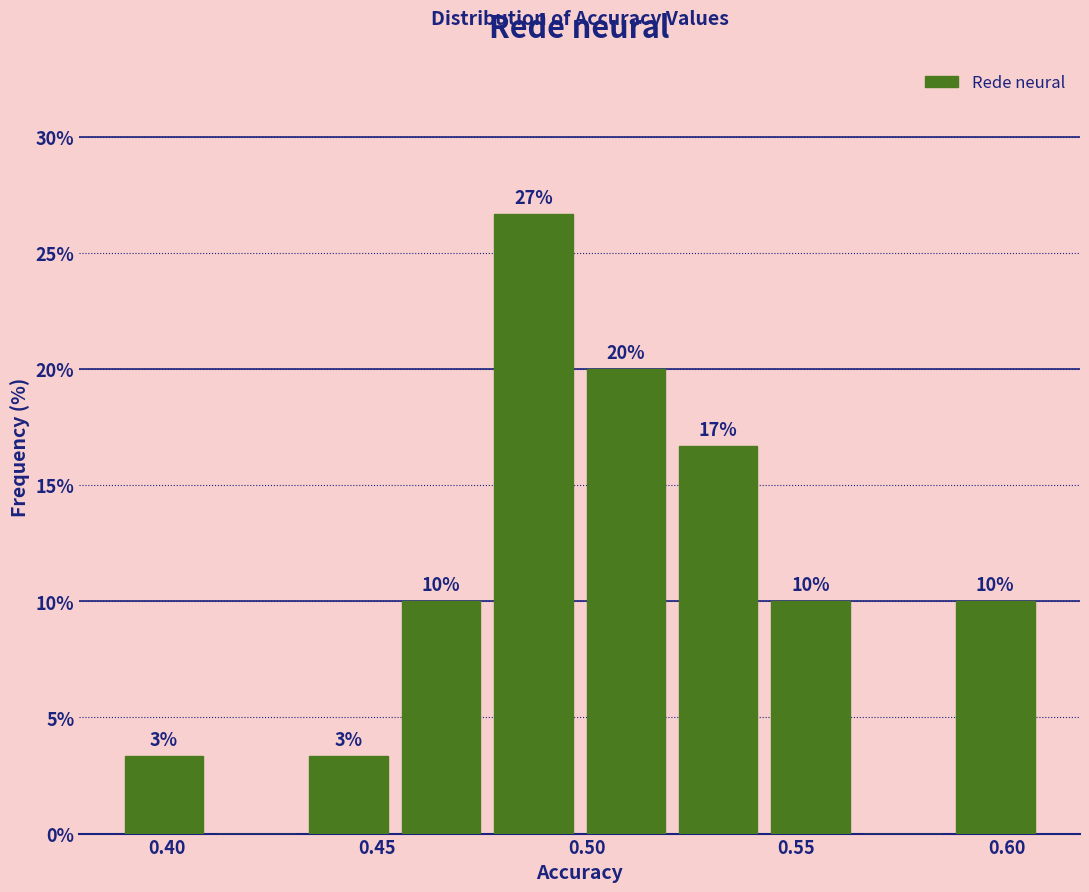

Which range on the x-axis has the tallest bar?

0.475 to 0.500